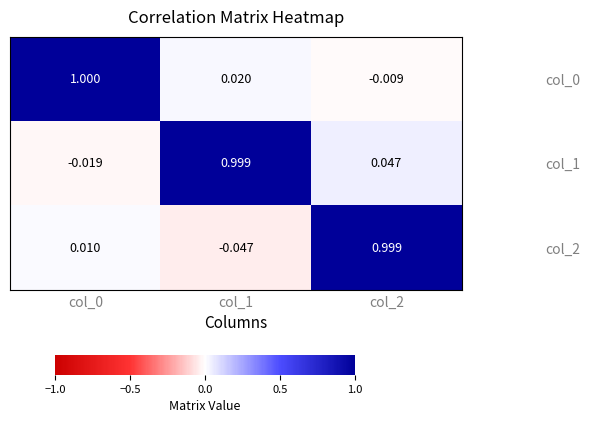

What is the maximum value shown in the chart?

1.0